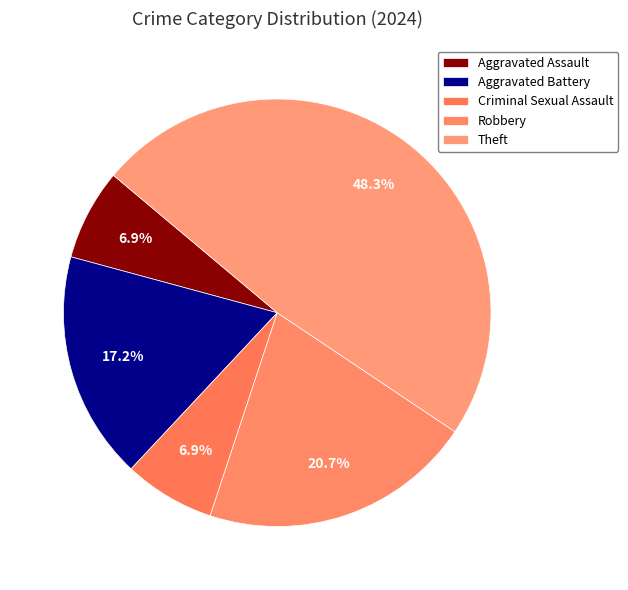

Count the number of slices in the pie.

5